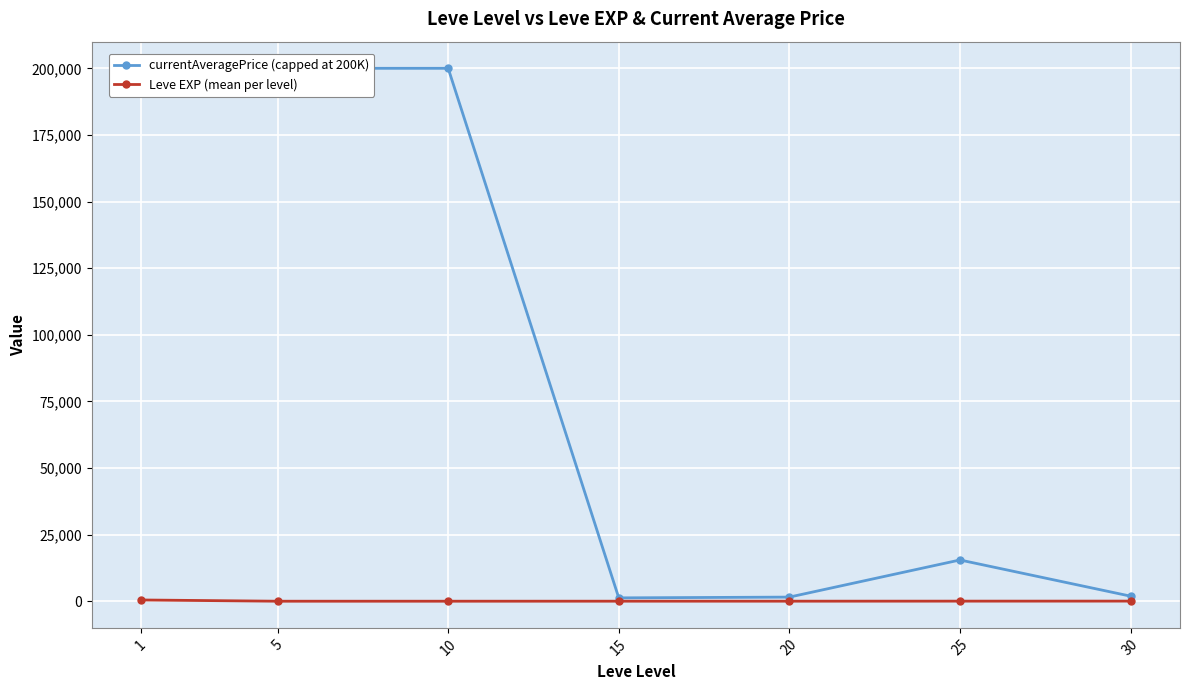

What is the maximum value shown in the chart?

200000.0